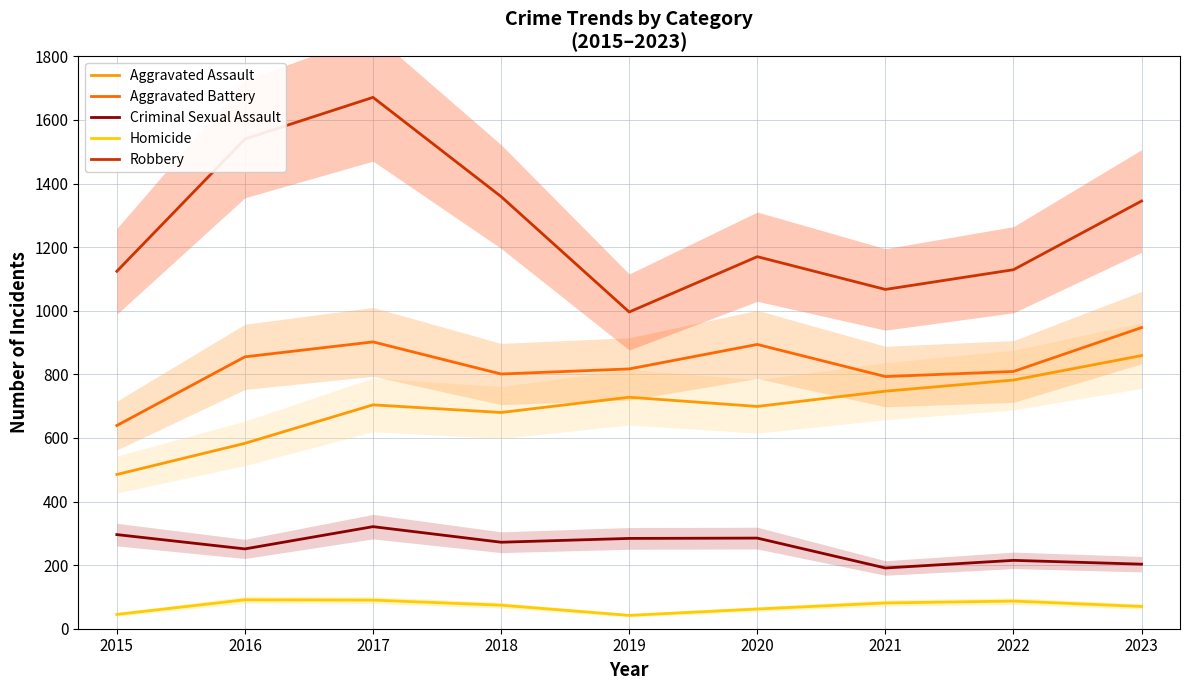

Rank the categories by Aggravated Assault value from lowest to highest.

2015, 2016, 2018, 2020, 2017, 2019, 2021, 2022, 2023